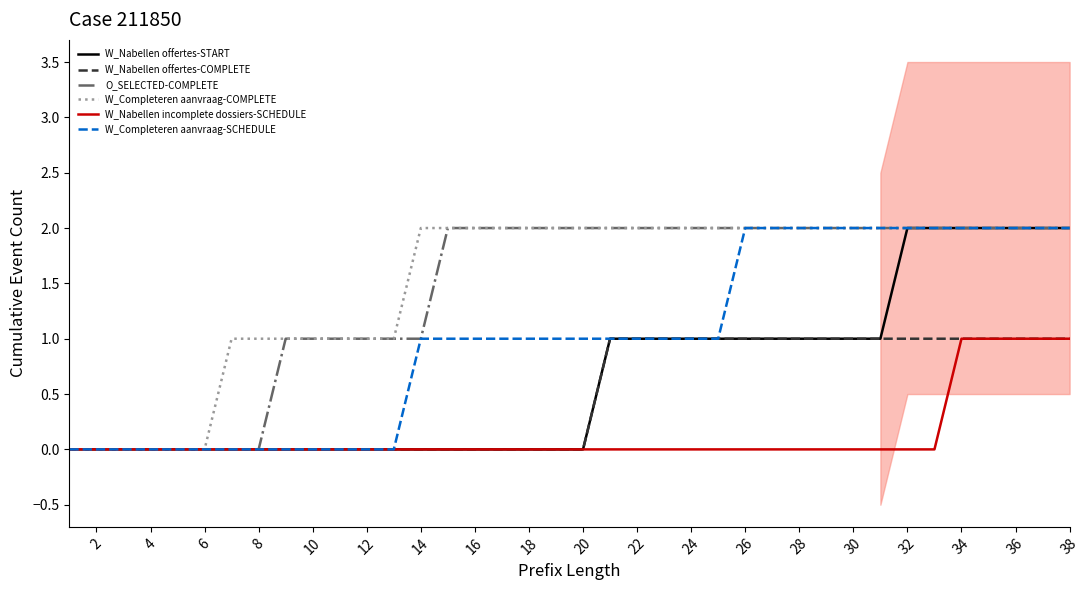

How many W_Nabellen offertes-START values are between 0 and 1?

31